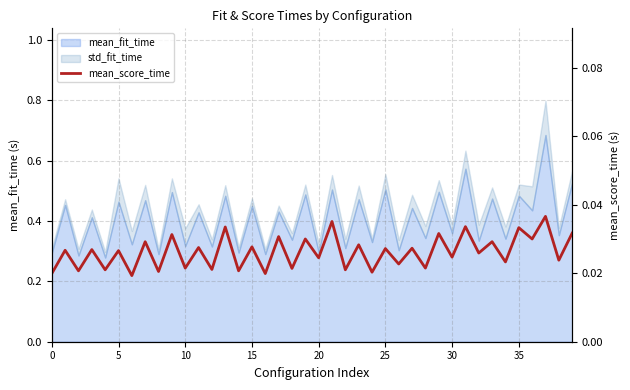

Is it true that the value at 32 is 0.0?

False